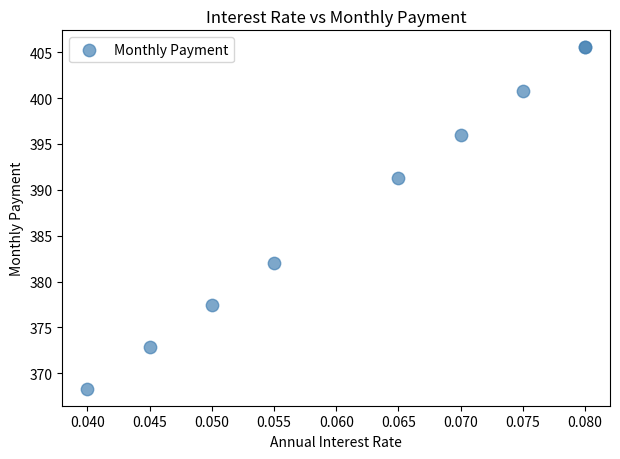

What Y value in the scatter plot is closest to 386?

382.0